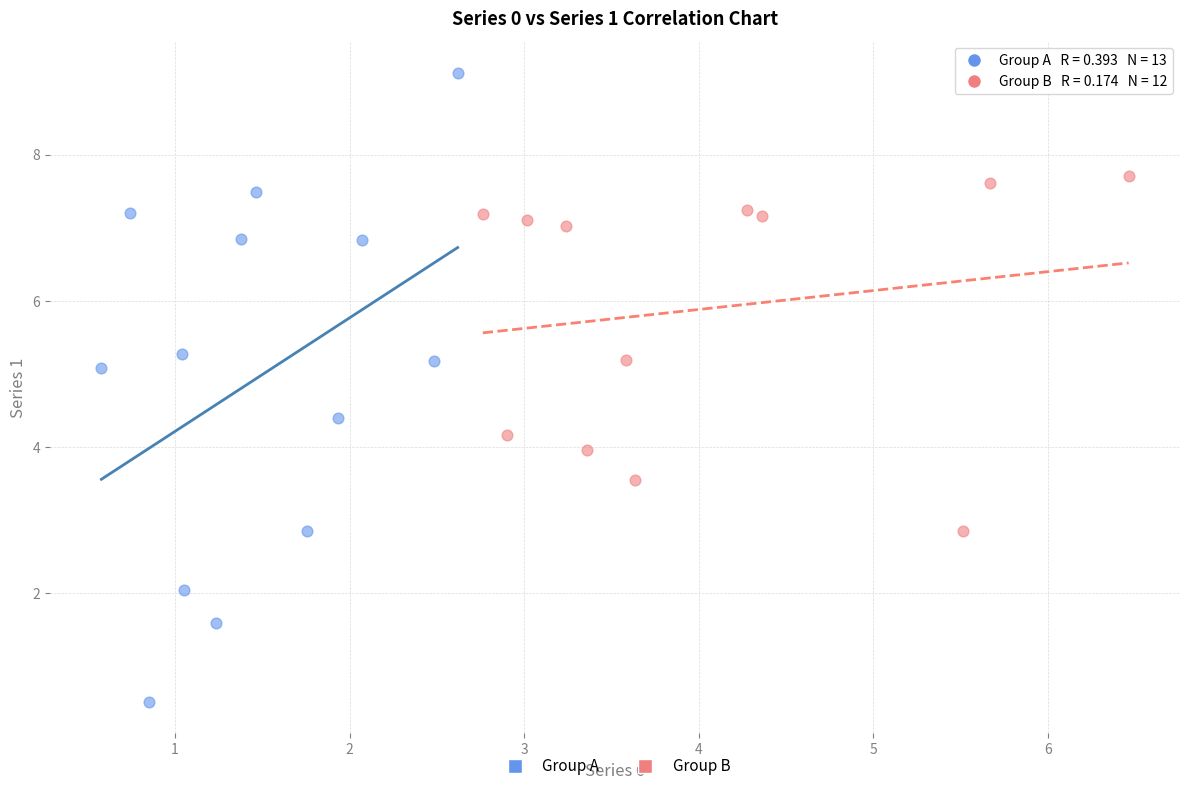

Which series has the largest Y range (max minus min)?

Group A